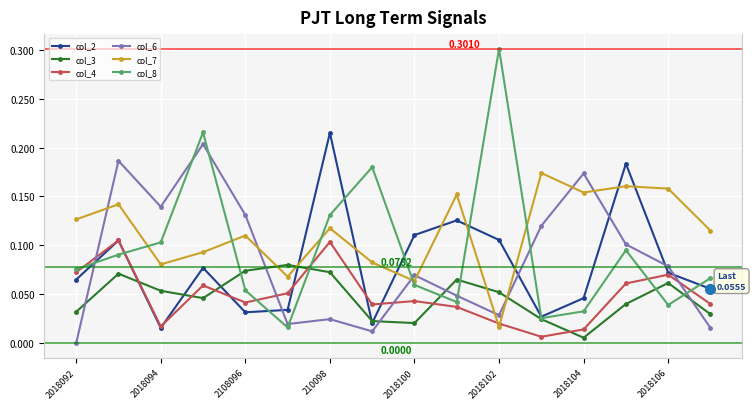

Which series has the widest spread of values?

col_8